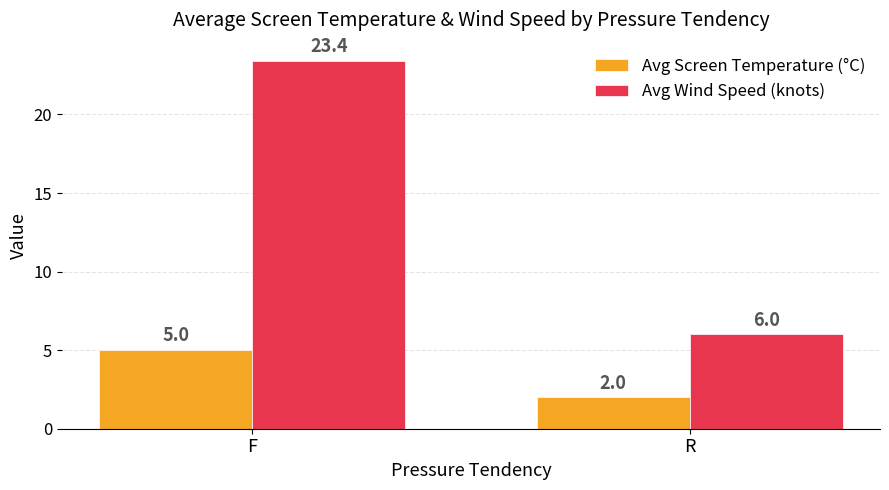

Where does the Avg Screen Temperature (°C) series first go above 5?

F